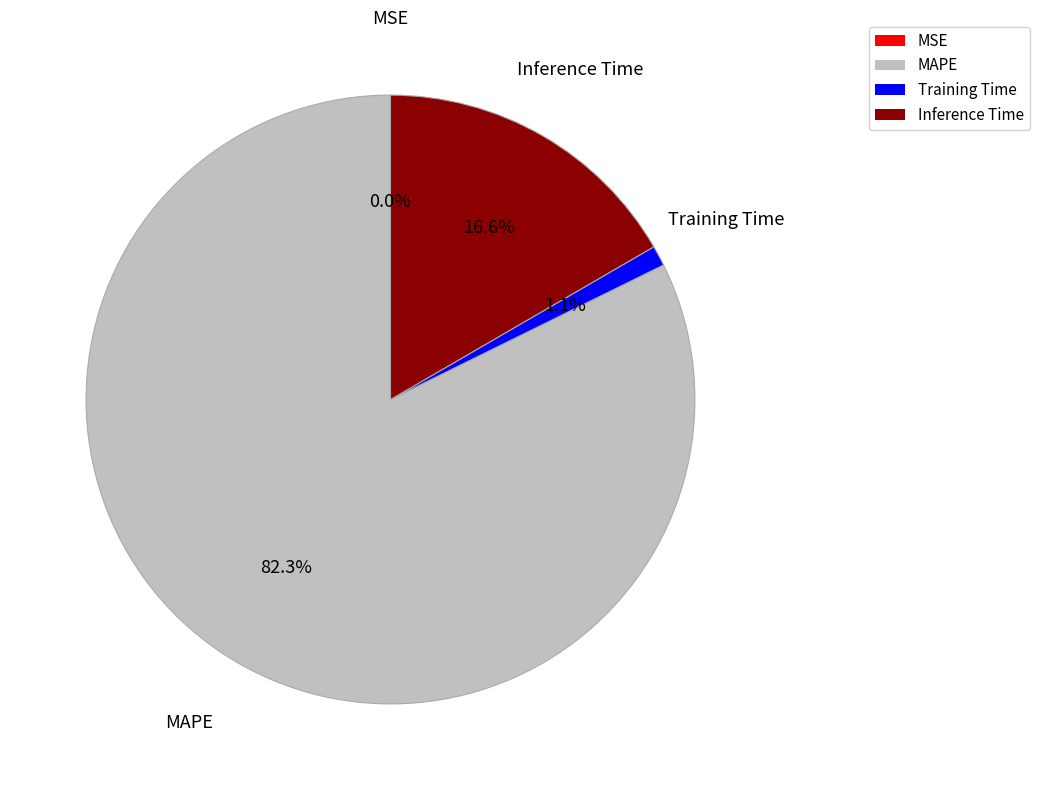

What percentage is NOT represented by Inference Time?

83.4%